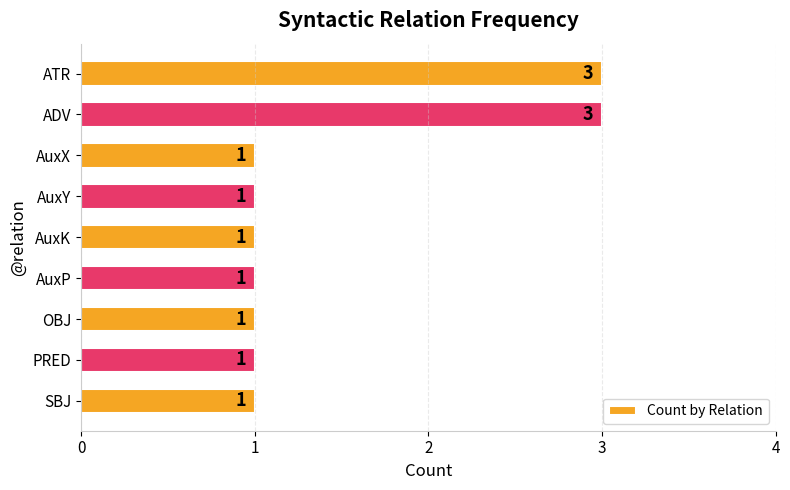

Approximately how many times larger is the value at OBJ compared to PRED?

1.0